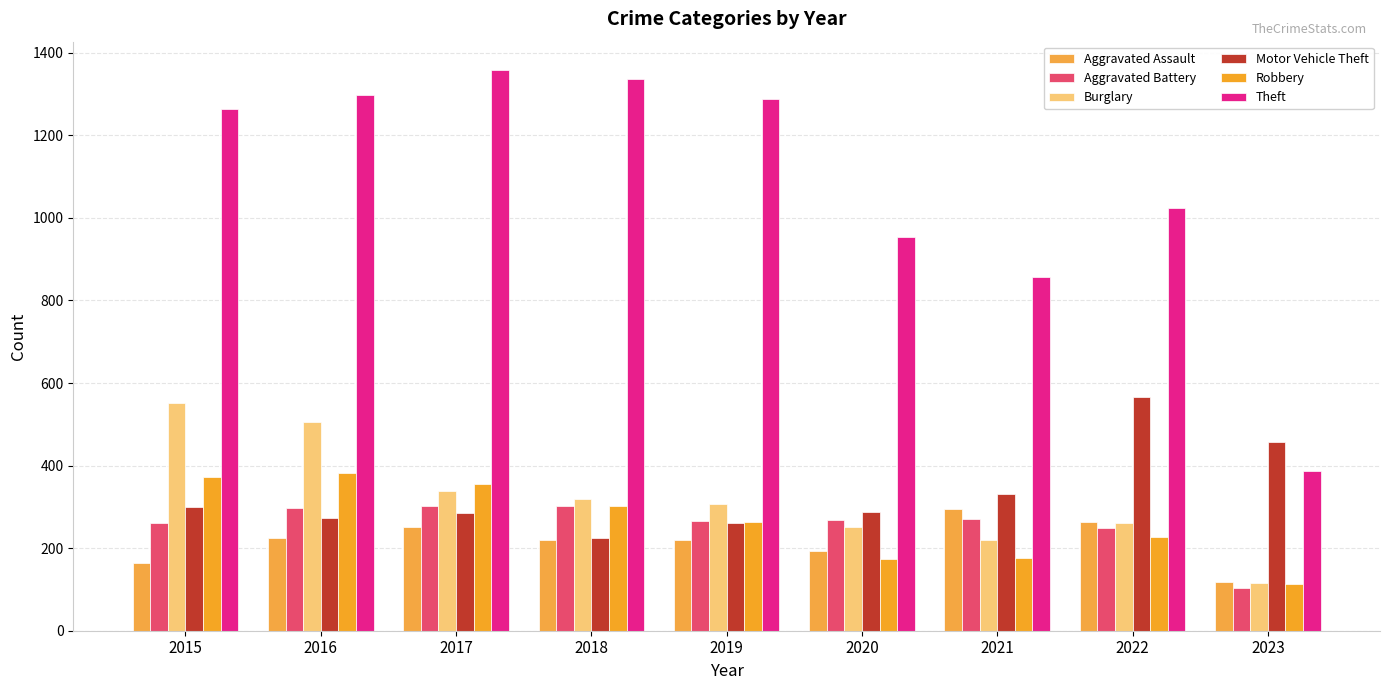

Which series has the largest range (max minus min)?

Theft